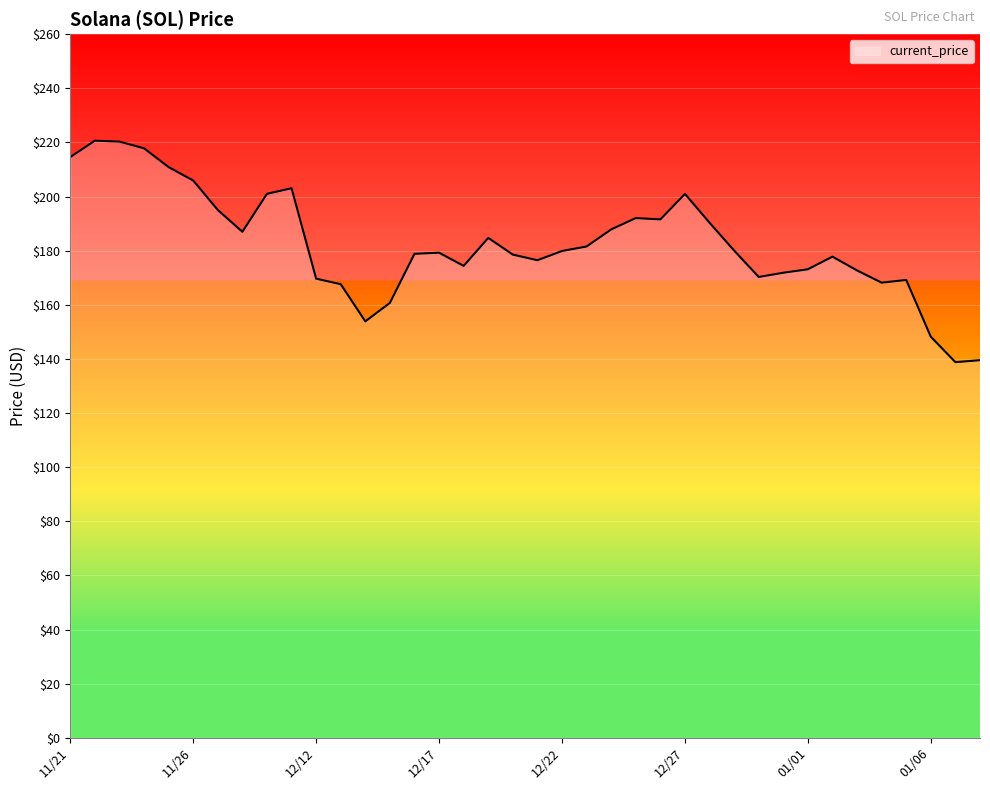

What is the minimum value shown in the chart?

138.8